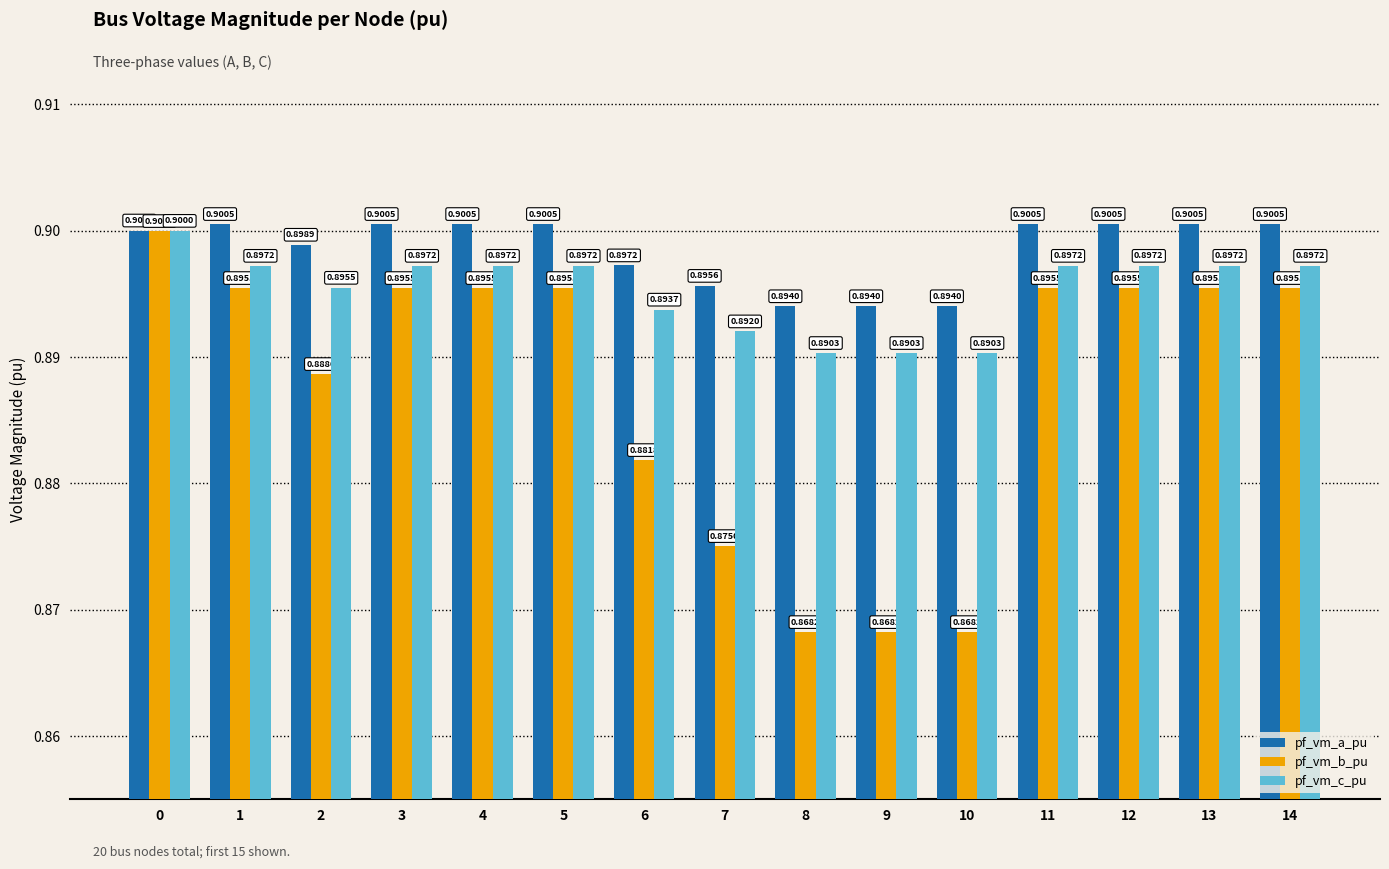

What is the average value of the pf_vm_a_pu series?

0.9